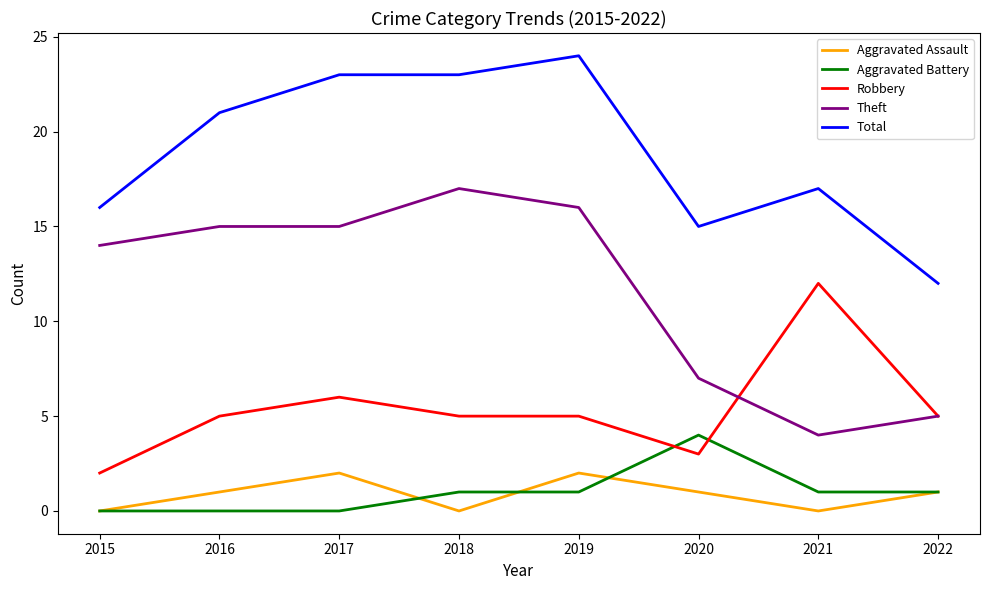

True or false: Aggravated Battery and Theft intersect in this chart.

False